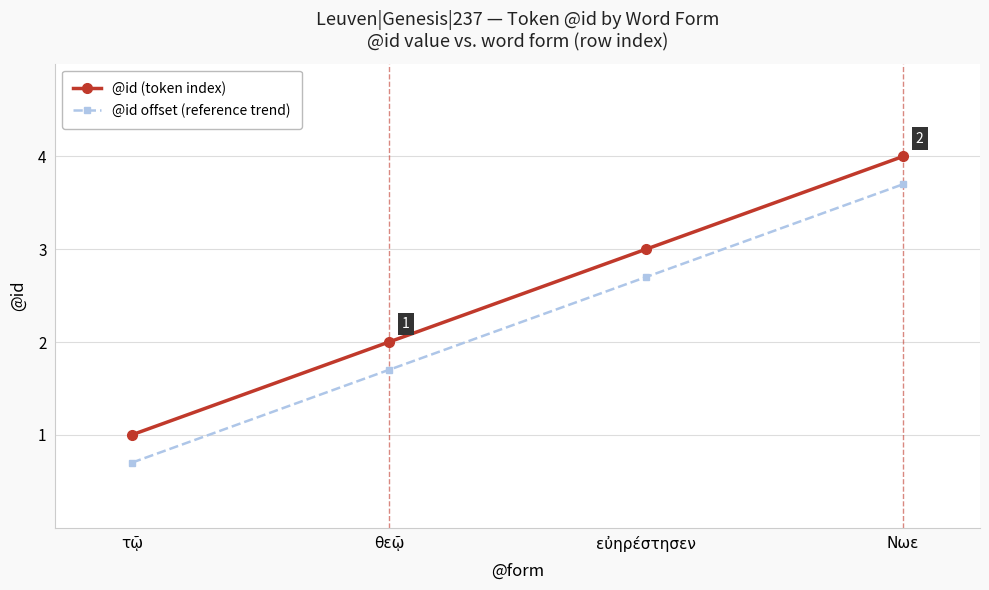

What is the sum of the @id offset (reference trend) values at θεῷ and εὐηρέστησεν?

4.4